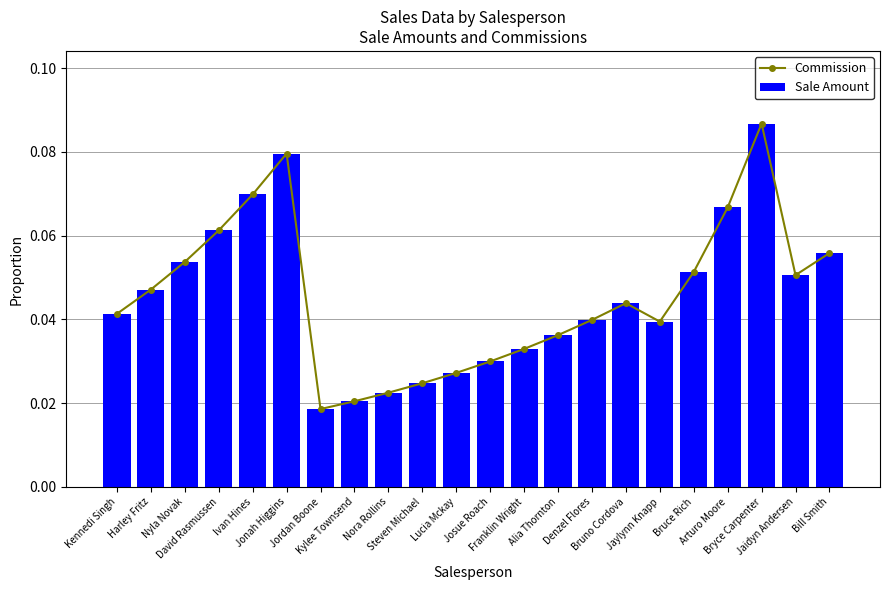

Count the number of categories in the chart.

22